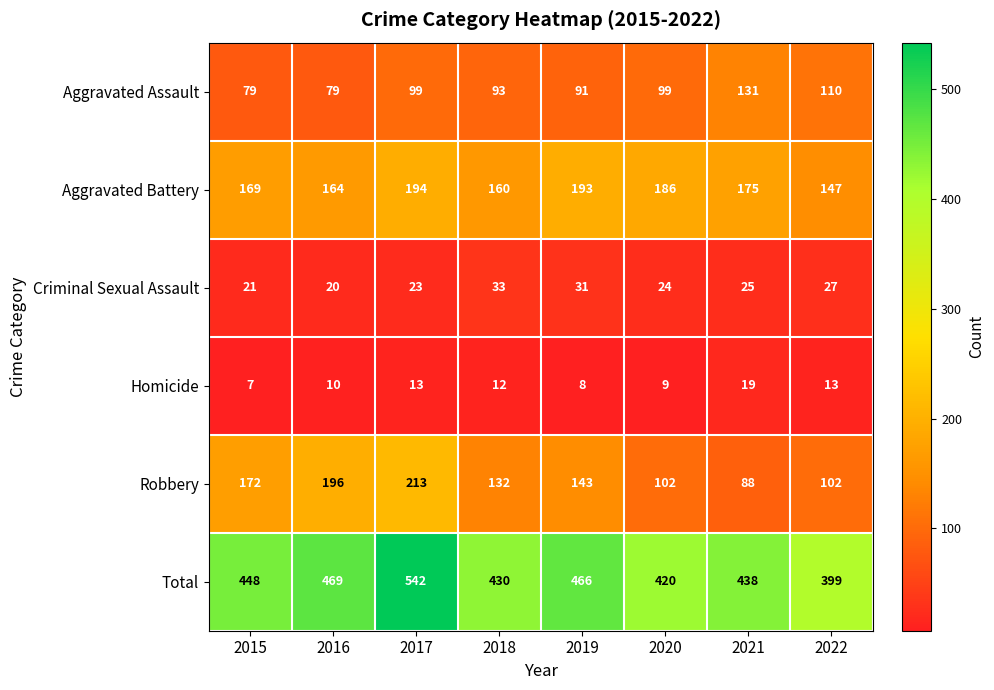

How many distinct data groups are displayed?

6